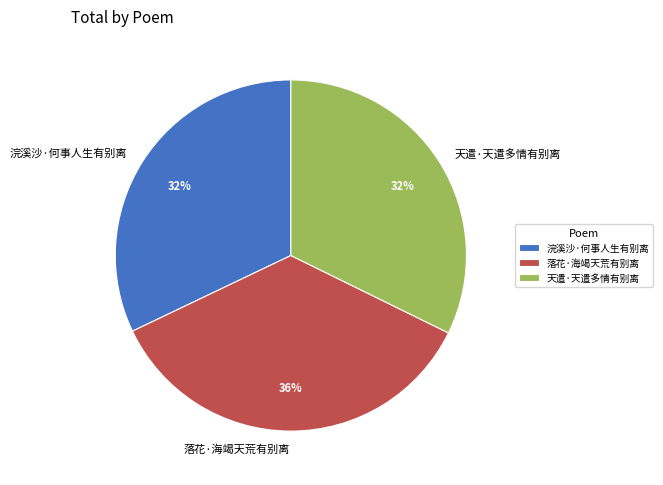

What is the largest slice in the pie chart?

落花·海竭天荒有别离